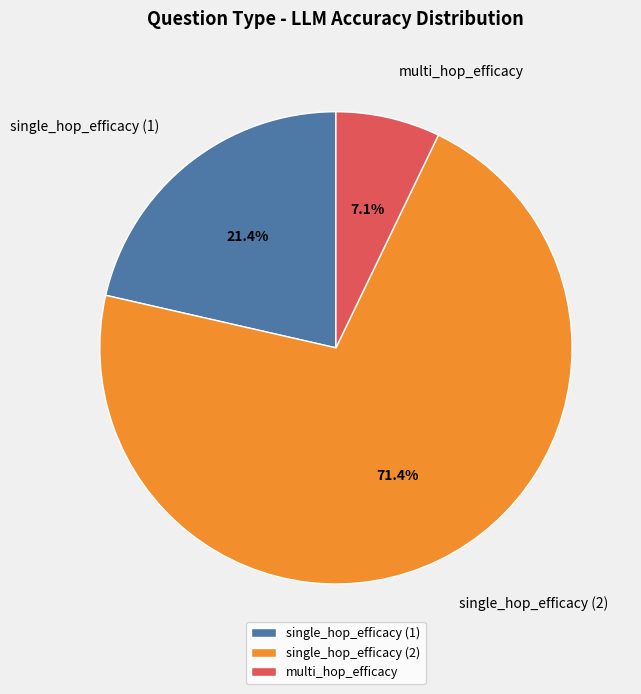

Between single_hop_efficacy (2) and multi_hop_efficacy, which is larger?

single_hop_efficacy (2)